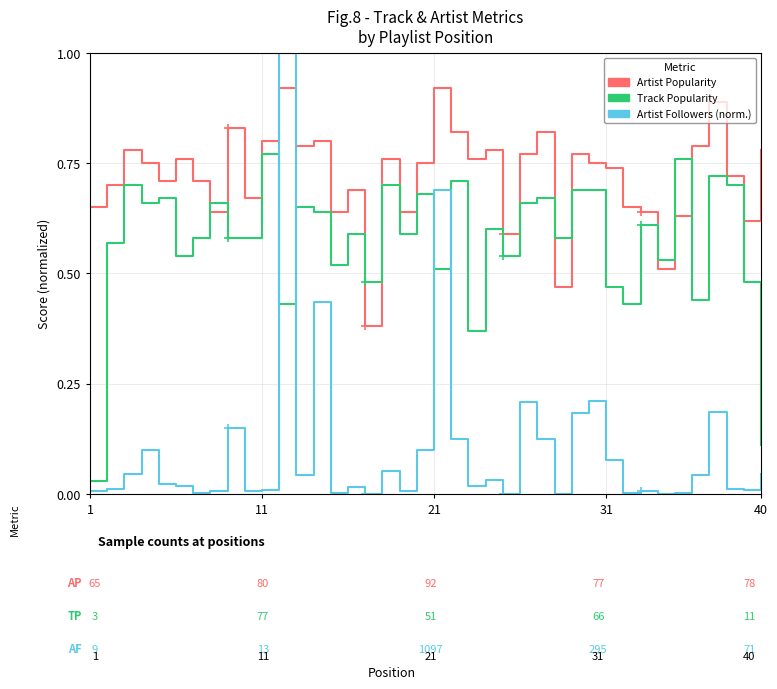

Reading right to left, transcribe all the data shown in this chart.

Artist Popularity: 78.0	62.0	72.0	89.0	79.0	63.0	51.0	64.0	65.0	74.0	75.0	77.0	47.0	82.0	77.0	59.0	78.0	76.0	82.0	92.0	75.0	64.0	76.0	38.0	69.0	64.0	80.0	79.0	92.0	80.0	67.0	83.0	64.0	71.0	76.0	71.0	75.0	78.0	70.0	65.0
Track Popularity: 11.0	48.0	70.0	72.0	44.0	76.0	53.0	61.0	43.0	47.0	69.0	69.0	58.0	67.0	66.0	54.0	60.0	37.0	71.0	51.0	68.0	59.0	70.0	48.0	59.0	52.0	64.0	65.0	43.0	77.0	58.0	58.0	66.0	58.0	54.0	67.0	66.0	70.0	57.0	3.0
Artist Followers (normalized): 4.5	0.9	1.1	18.5	4.2	0.1	0.1	0.6	0.2	7.7	21.0	18.3	0.0	12.4	20.8	0.0	3.1	1.8	12.4	68.8	9.9	0.6	5.1	0.0	1.6	0.1	43.5	4.2	100.0	0.8	0.8	14.9	0.6	0.3	1.8	2.1	9.9	4.5	1.1	0.6